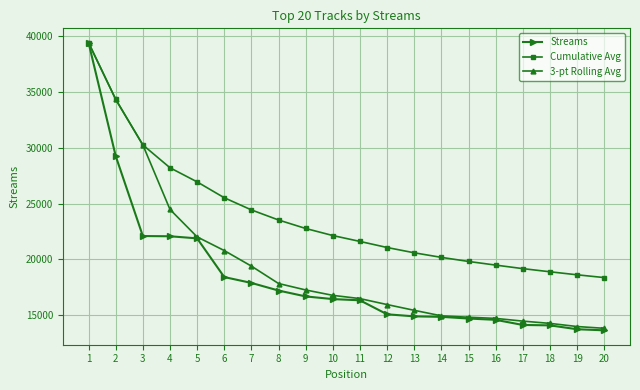

What is the sum of all Streams values?

367514.0